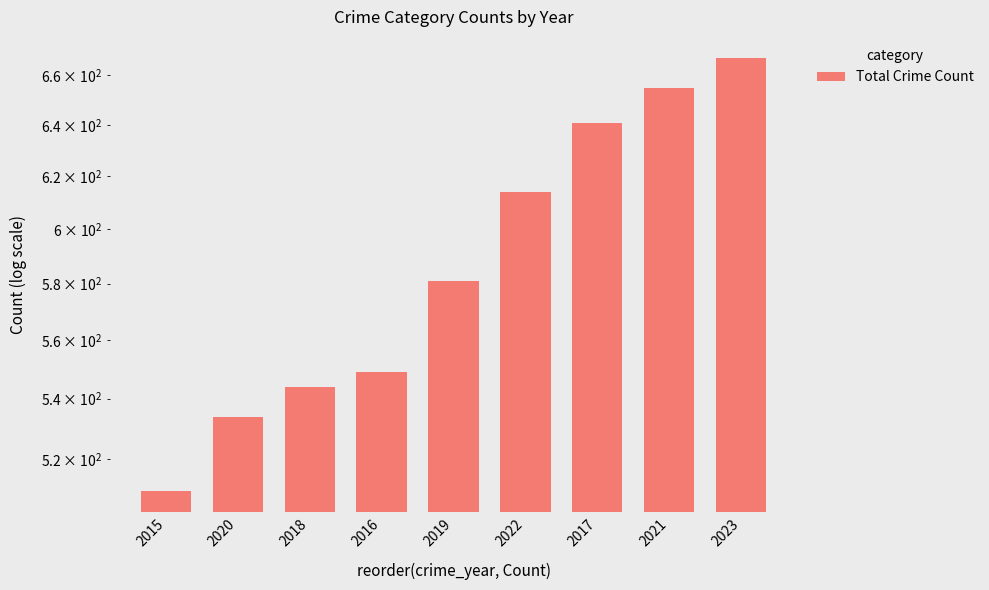

Between 2021 and 2015, which is larger?

2021